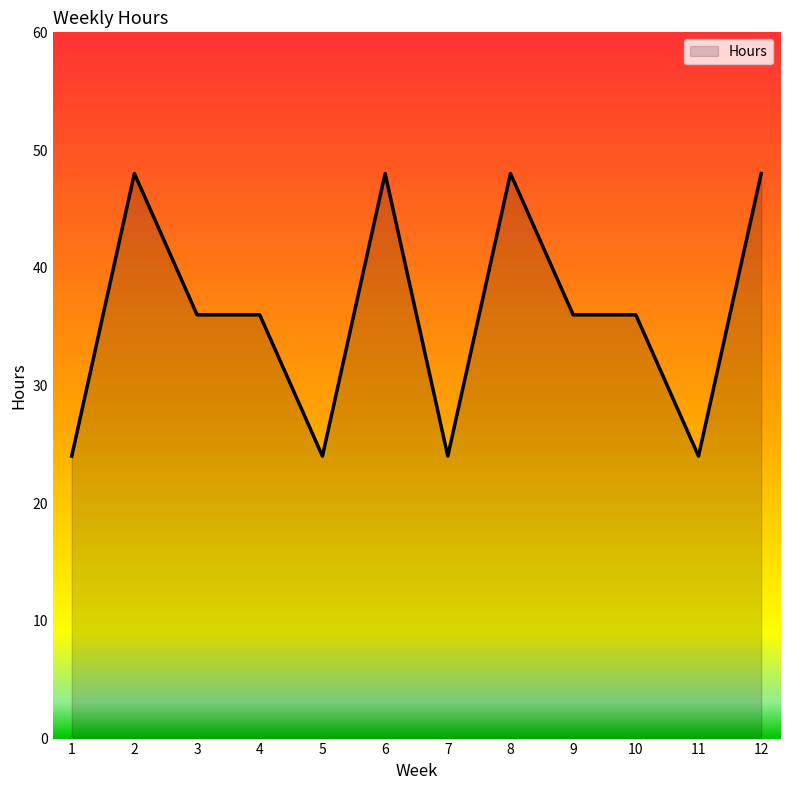

What is the sum of the values at 5 and 6?

72